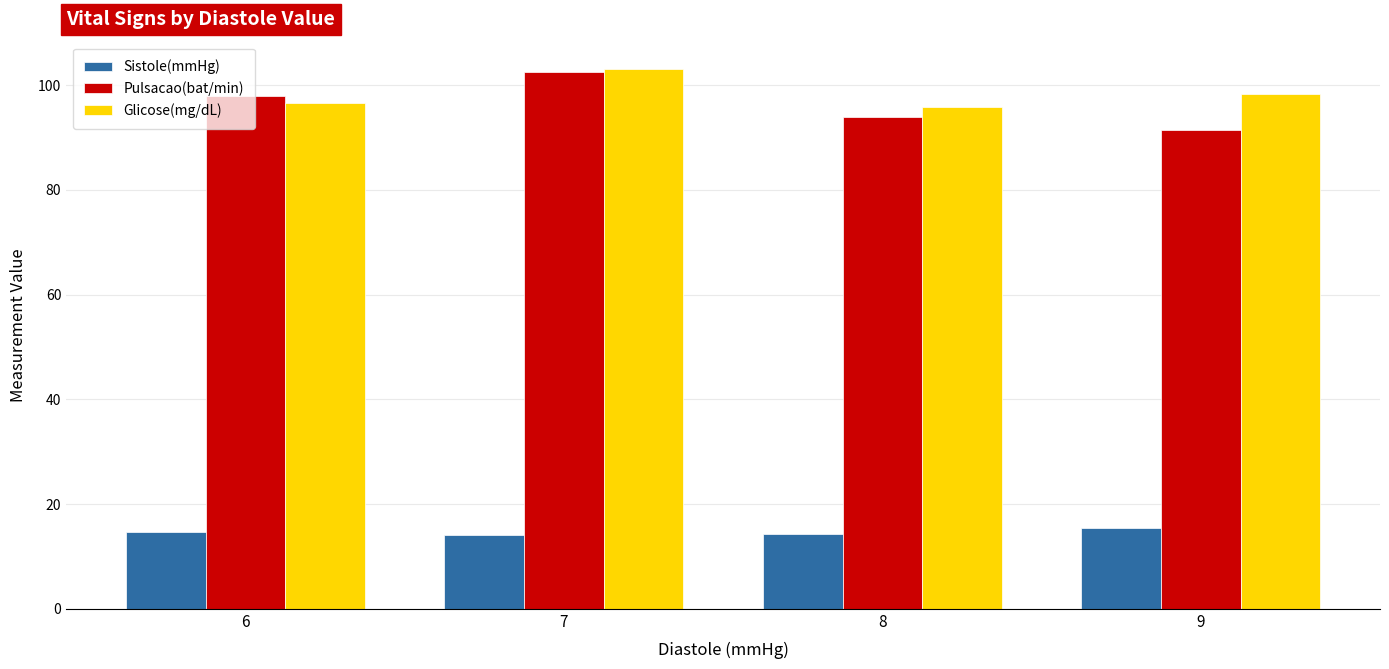

How many bars are there in total?

12